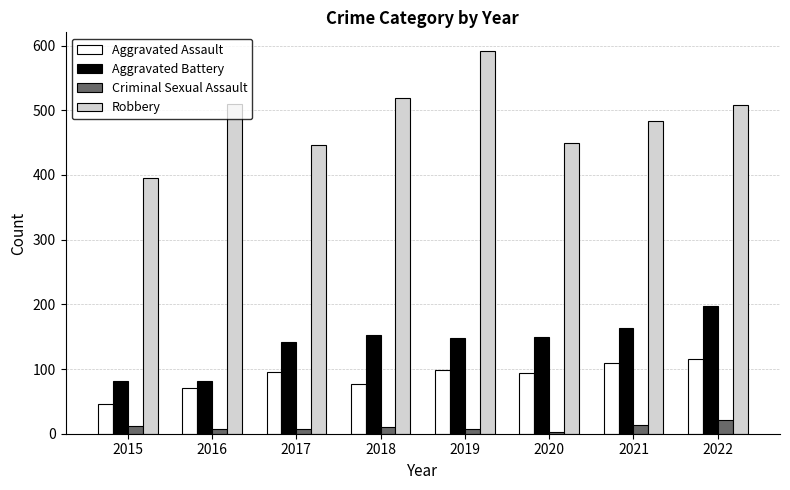

Is the value of Aggravated Battery at 2020 greater than the value of Criminal Sexual Assault at 2019?

Yes